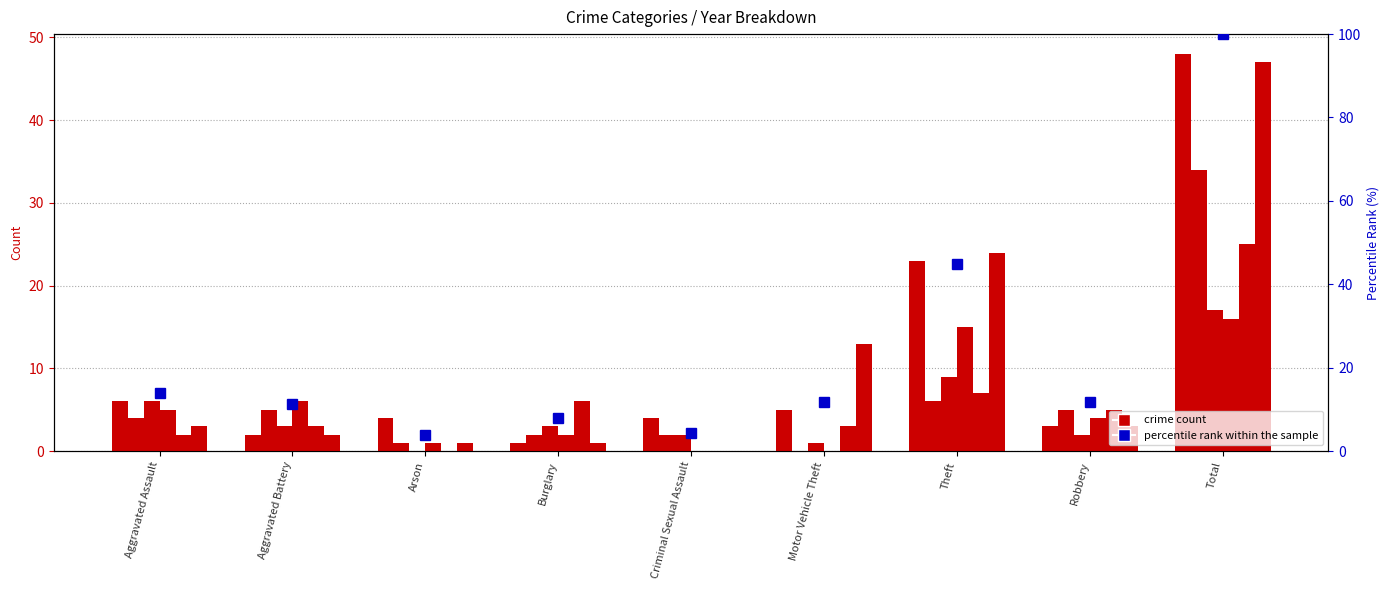

Reading left to right, what are all the values shown in this chart?

Aggravated Assault=13.9	Aggravated Battery=11.2	Arson=3.7	Burglary=8.0	Criminal Sexual Assault=4.3	Motor Vehicle Theft=11.8	Theft=44.9	Robbery=11.8	Total=100.0